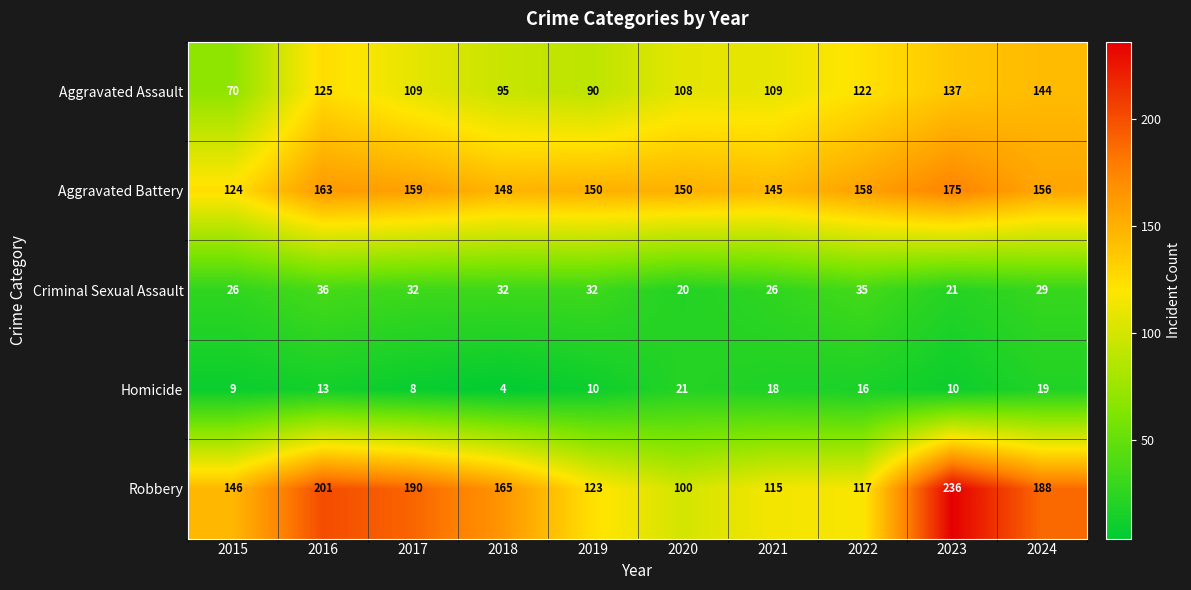

The value of Aggravated Battery at 2022 is 263. True or false?

False